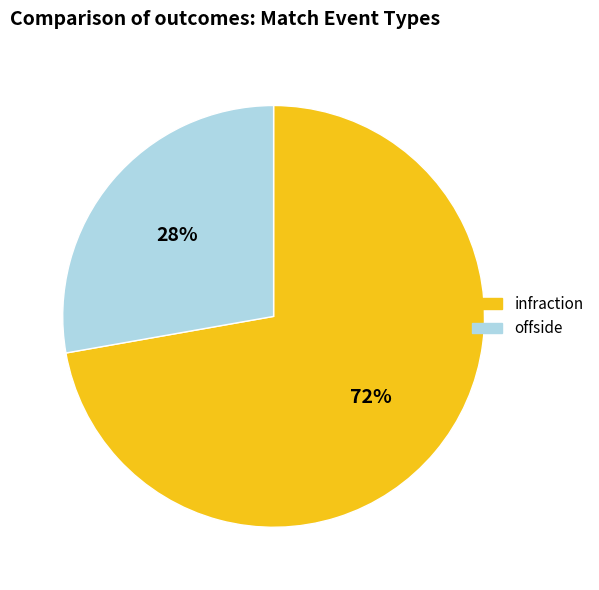

Which category has the biggest portion of the pie?

infraction